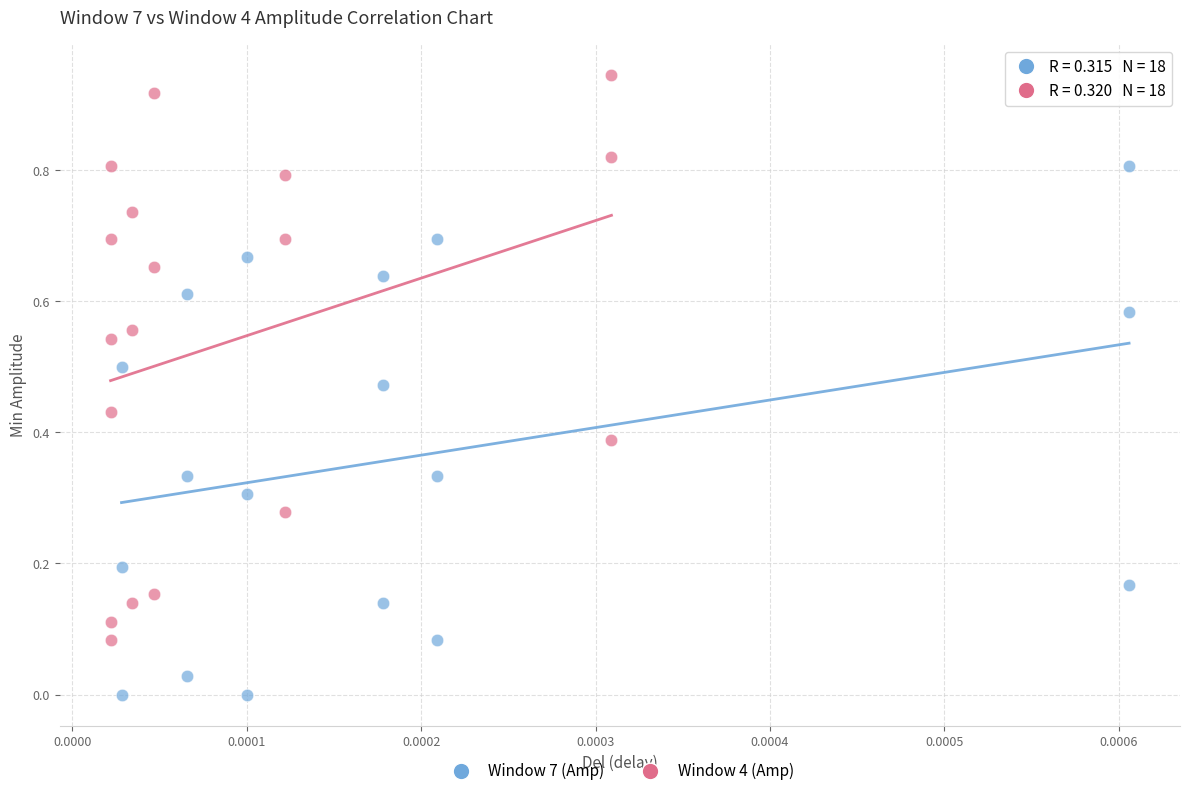

Which series reaches the maximum Y coordinate?

Window 4 (Amp)